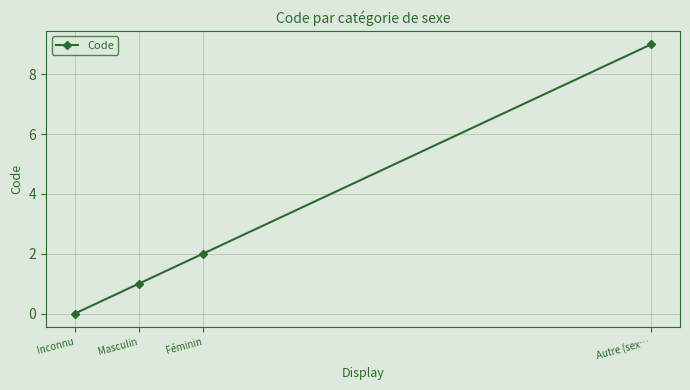

How many values are below 2?

2